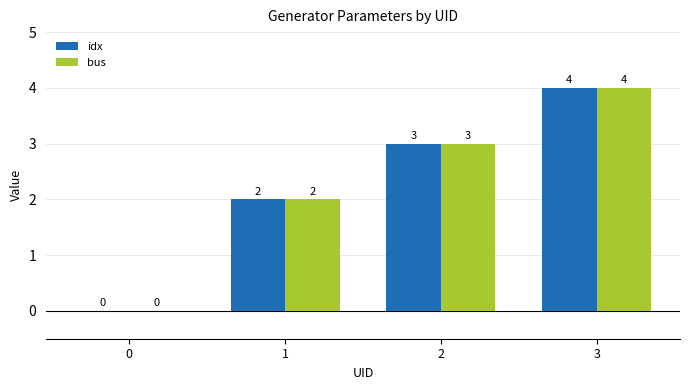

The value of bus at 1 is 2. True or false?

True